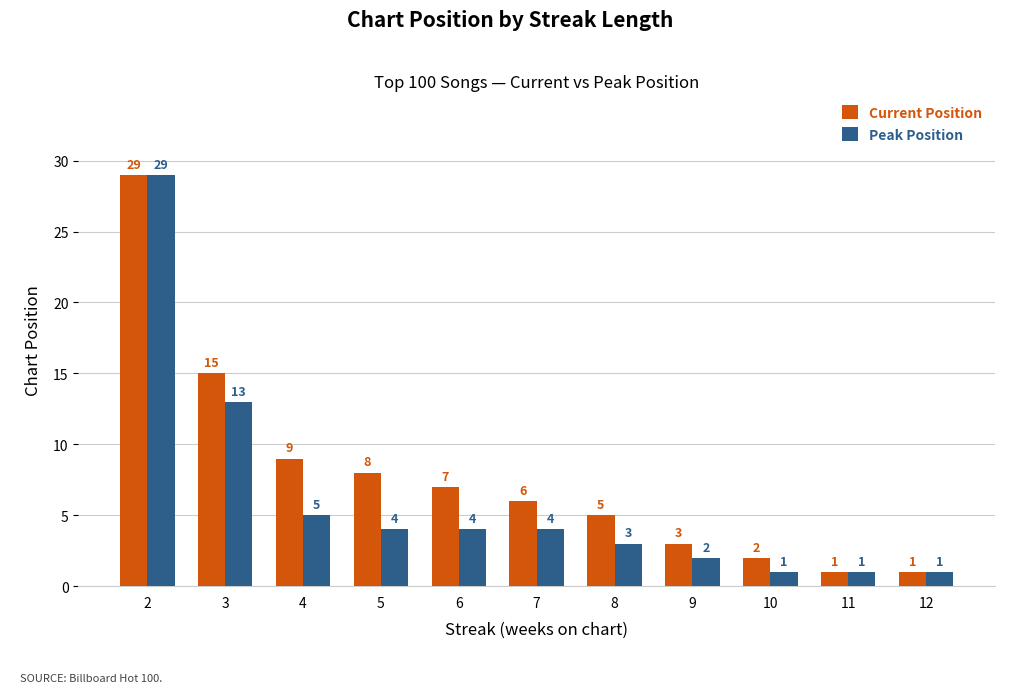

Are the bars horizontal?

No